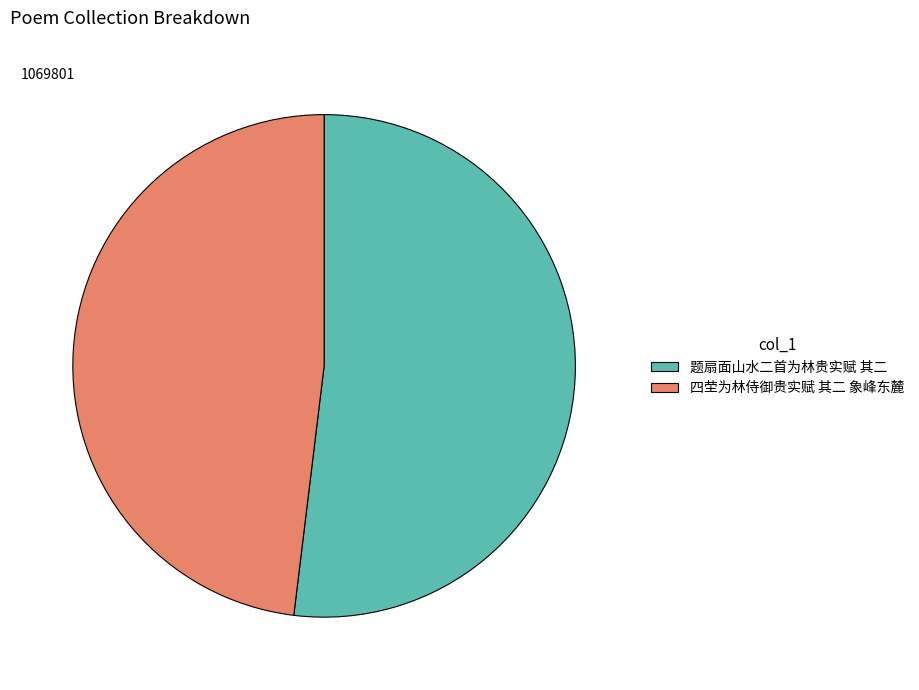

Does 题扇面山水二首为林贵实赋 其二 account for over 50% of the chart?

Yes